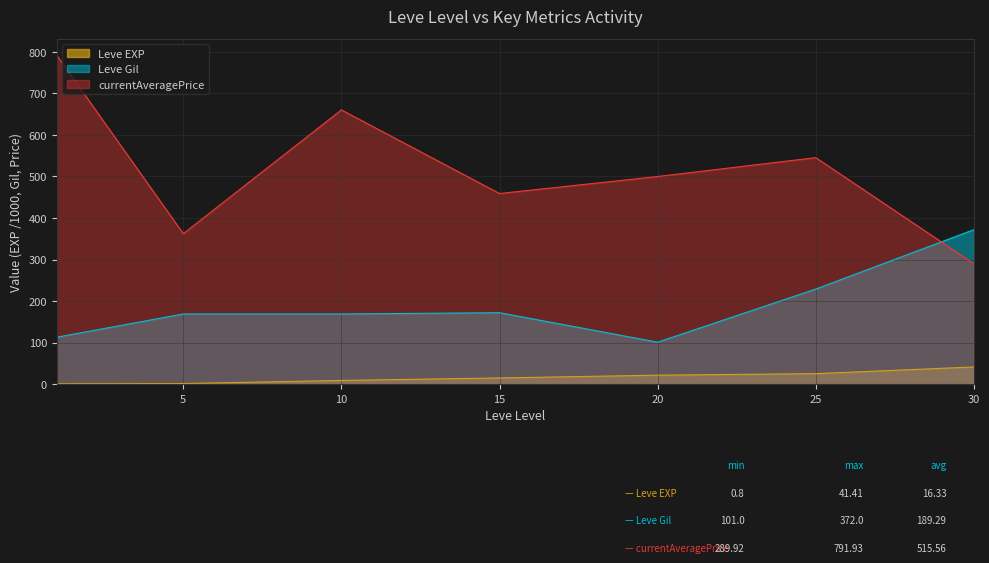

Reading left to right, what are all the values shown in this chart?

Leve EXP: 0.8	1.4	8.9	14.9	21.6	25.2	41.4
Leve Gil: 113.0	169.0	169.0	172.0	101.0	229.0	372.0
currentAveragePrice: 791.9	362.3	660.4	459.0	500.0	545.4	289.9